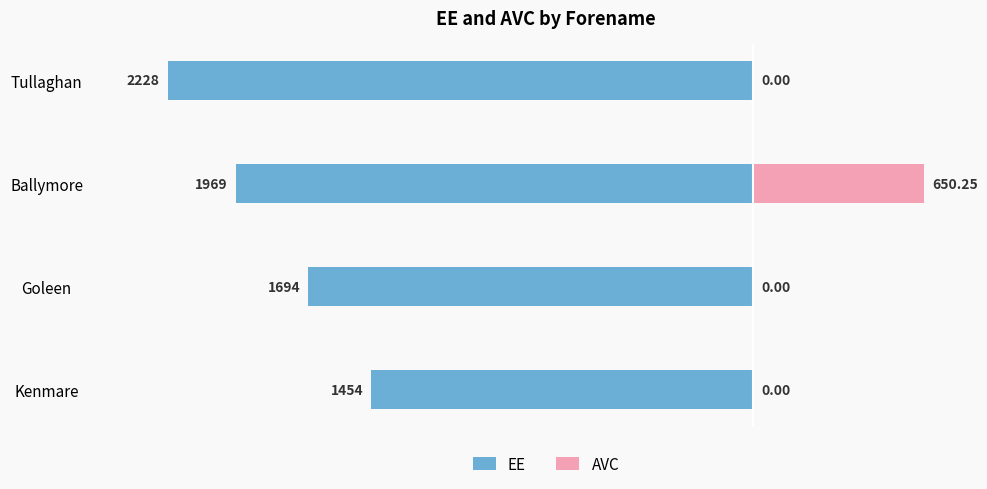

What is the spread (max minus min) of values at Goleen?

1694.0